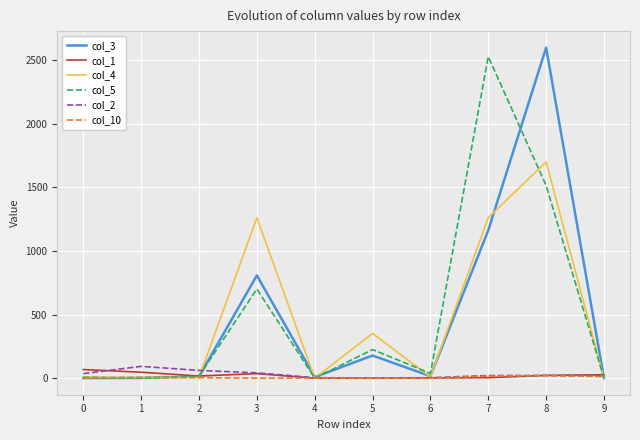

What is the greatest value displayed?

2598